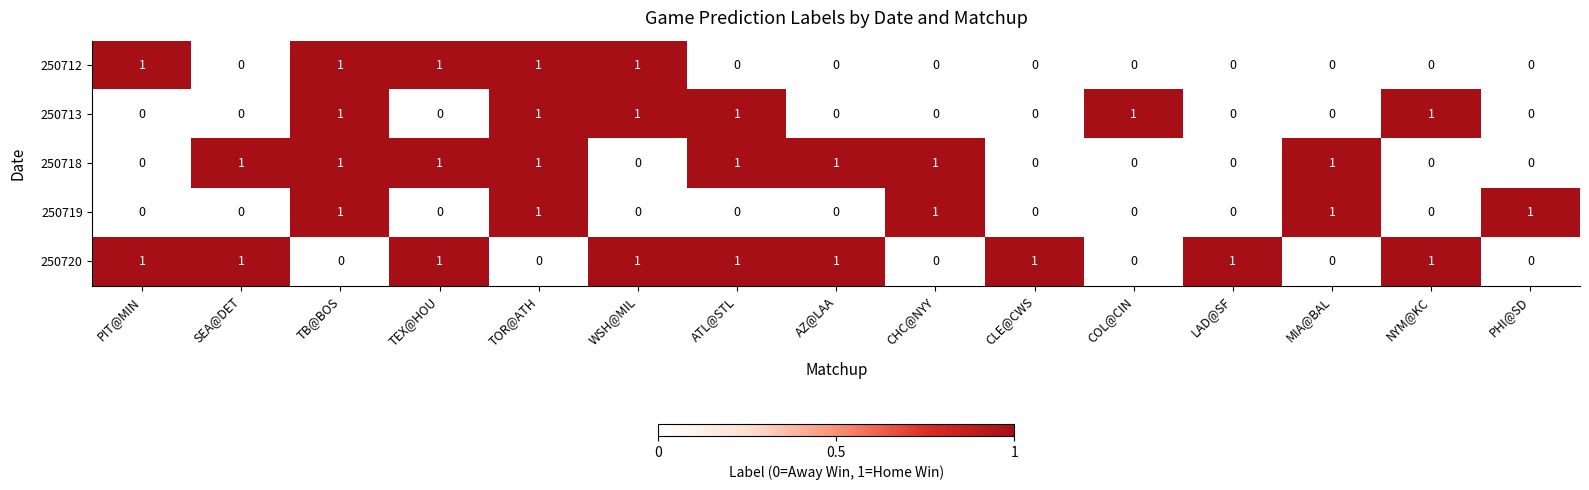

True or false: 250720 has a value of 2 at WSH@MIL.

False